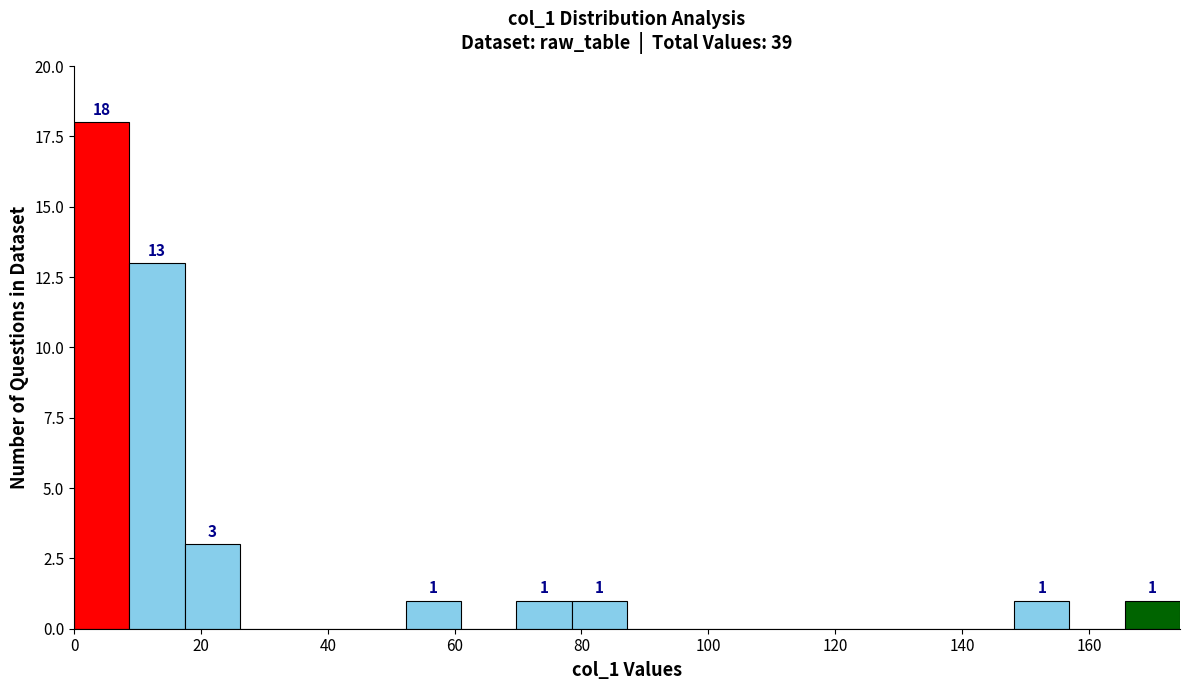

Which range on the x-axis has the tallest bar?

0 to 8